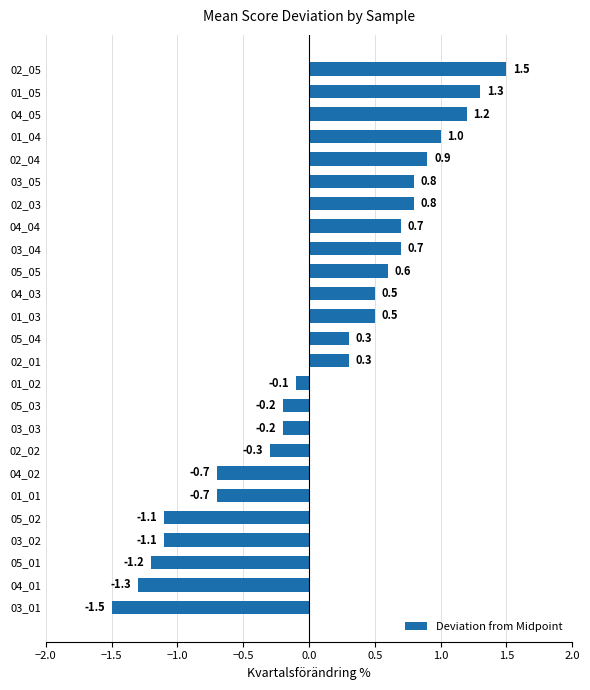

What is the change in value from 04_04 to 02_04?

+0.2